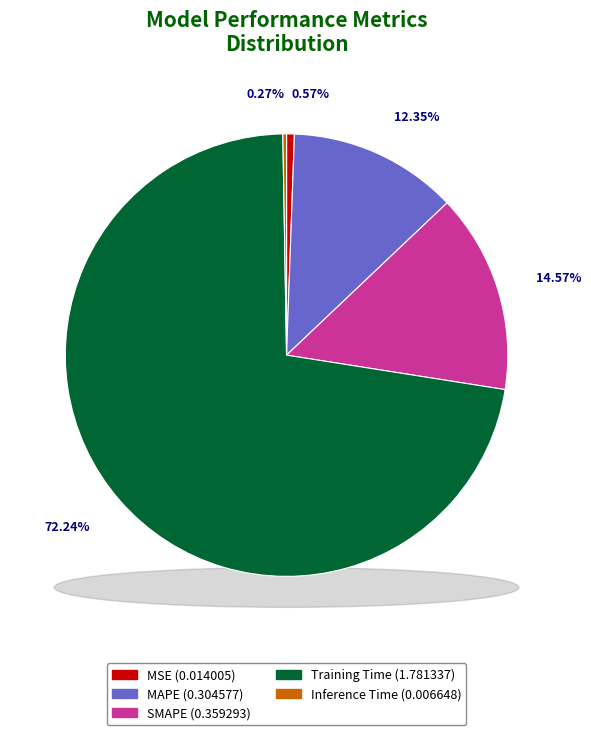

What is the change in value from MAPE to SMAPE?

+0.1